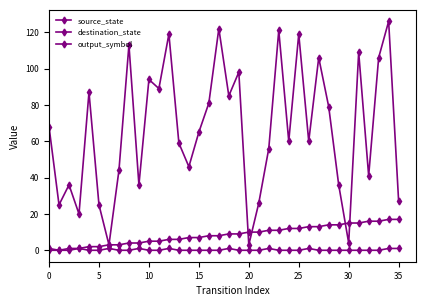

How many data points does each series have?

36